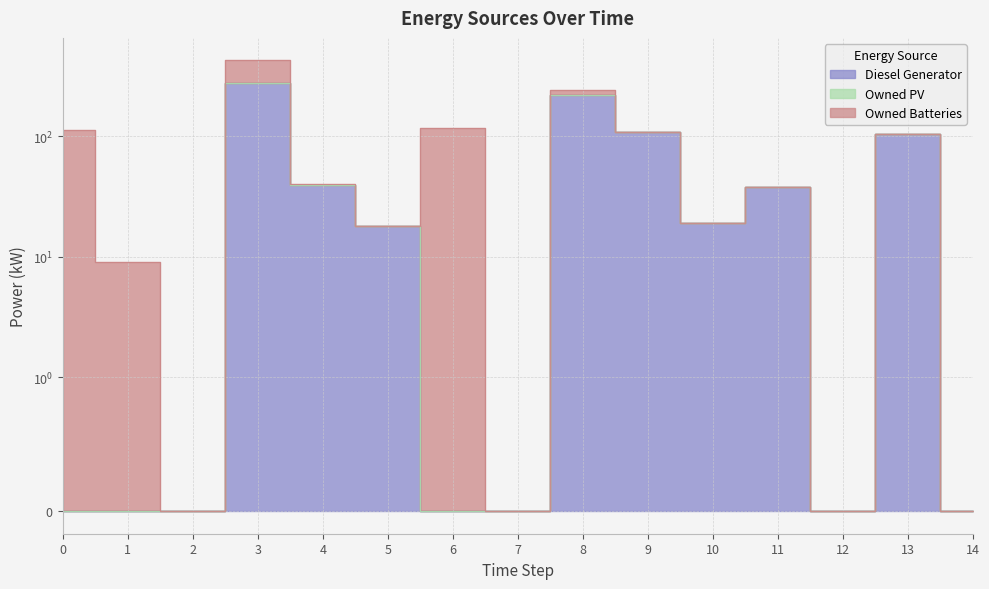

How many positive values does the Diesel Generator series have?

8